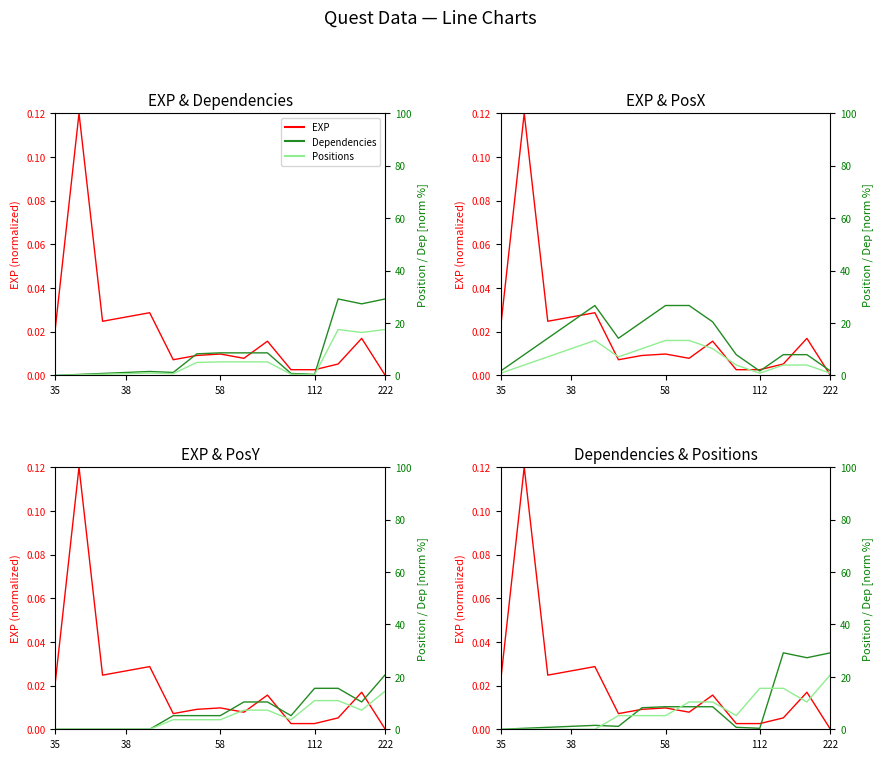

How many lines are shown in the chart?

3